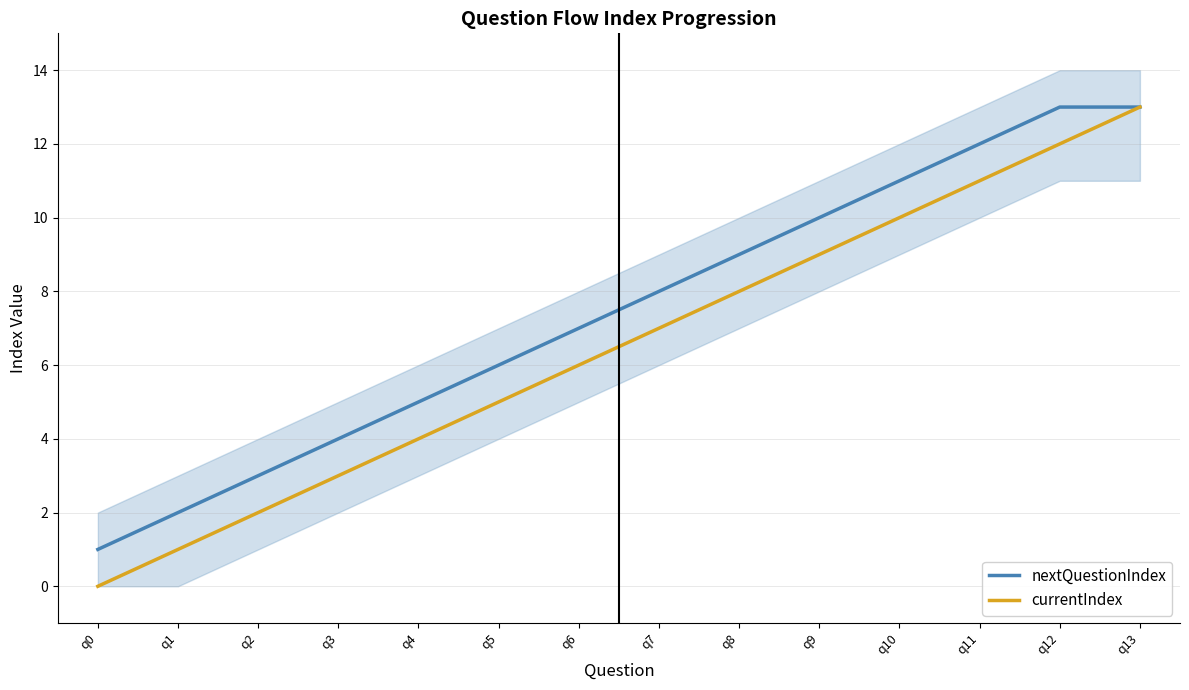

What is the difference between the highest and lowest values at q12?

1